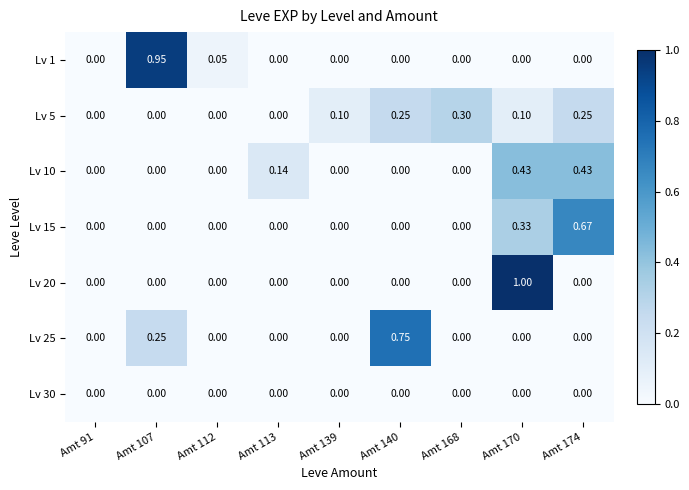

At which category is the sum across all series the highest?

Amt 170